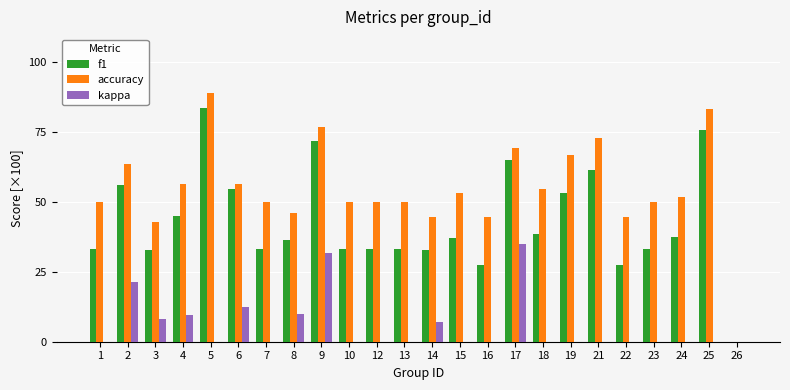

How many values in the accuracy series exceed 51?

12